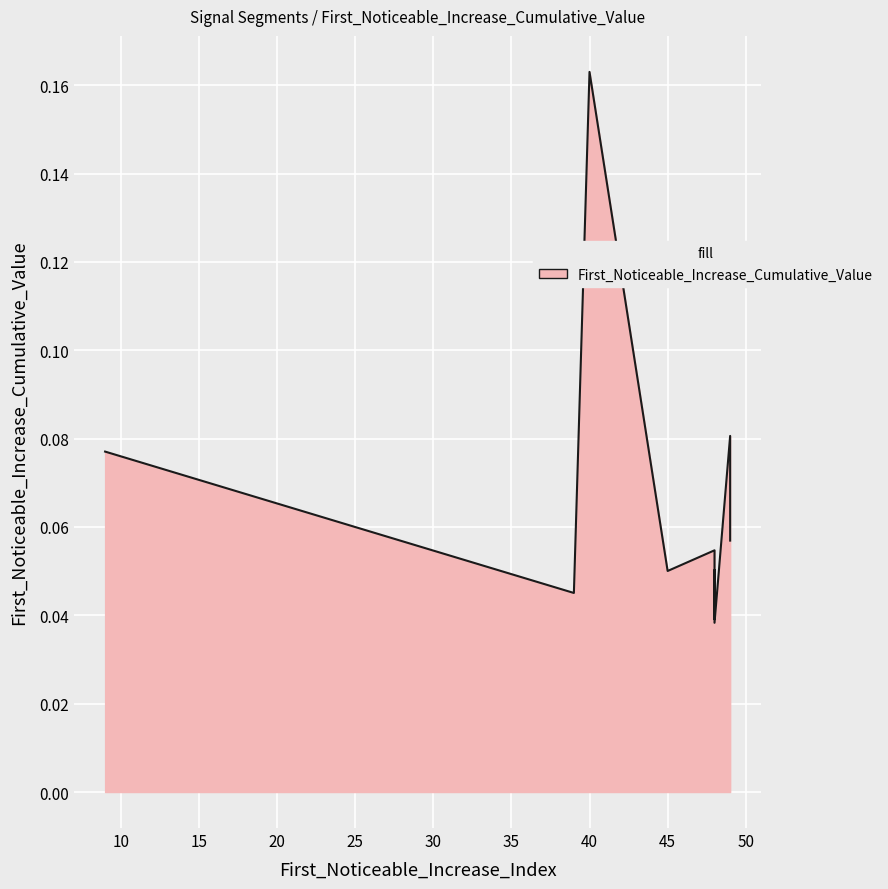

True or false: the data has more than 1 interior local peaks.

True